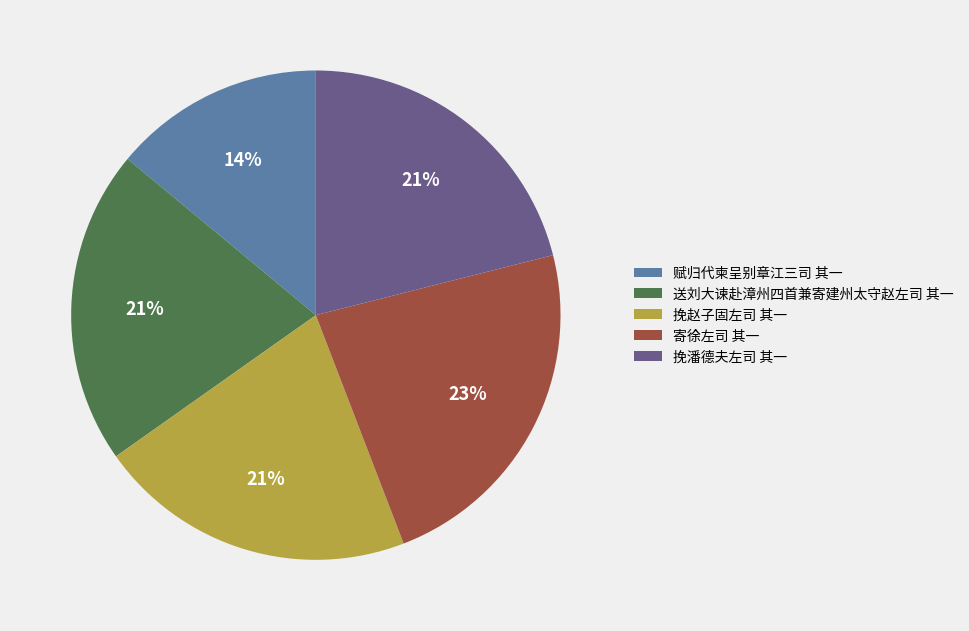

To the nearest percent, what is the difference between the 赋归代柬呈别章江三司 其一 and 寄徐左司 其一 slice percentages?

9%